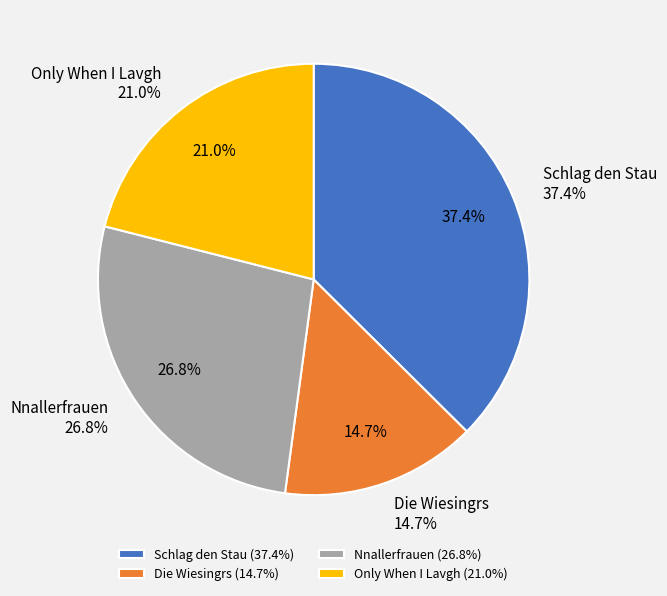

To the nearest percent, what is the difference between the Nnallerfrauen and Die Wiesingrs slice percentages?

12%